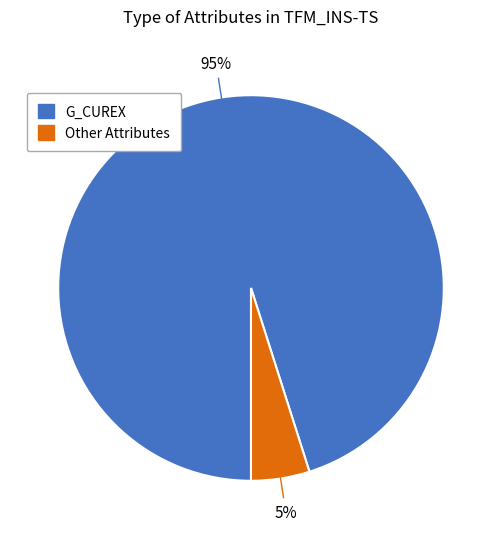

Does any single category account for the majority?

Yes